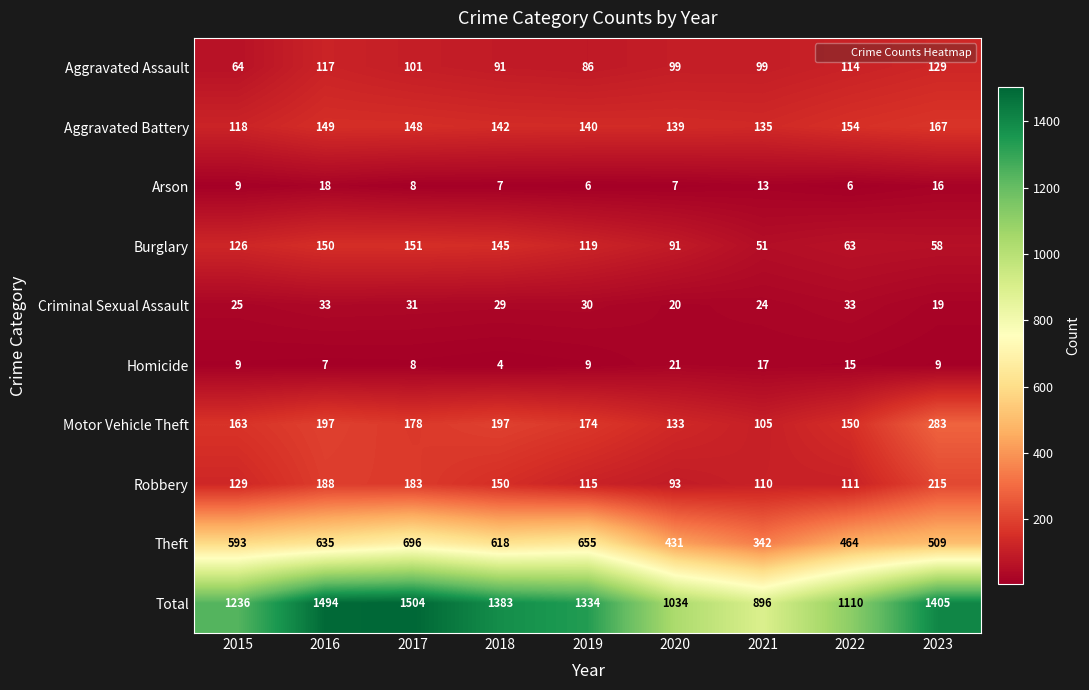

Is it true that Aggravated Assault equals 140 at 2021?

False